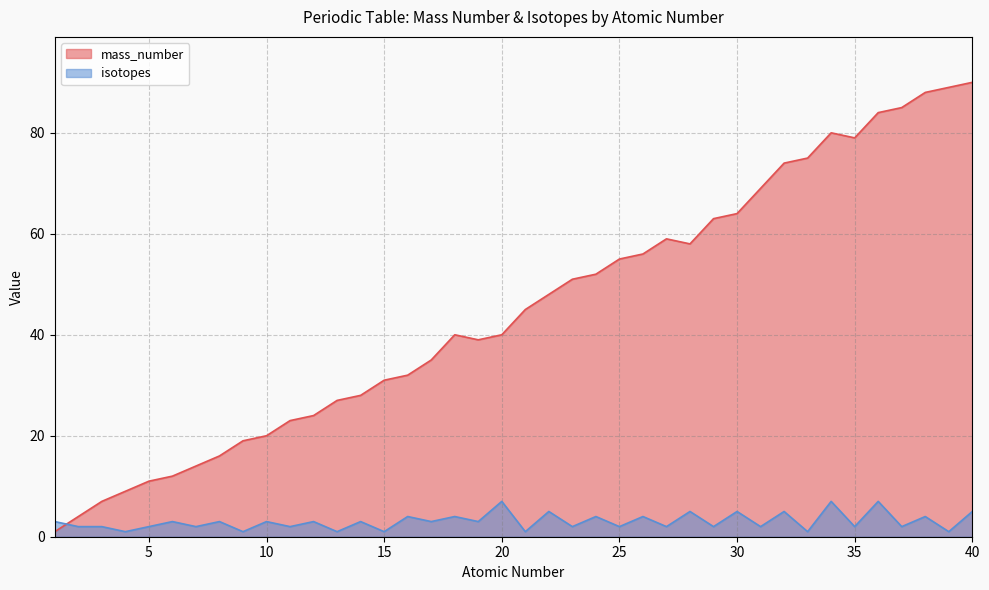

Which series has the widest spread of values?

mass_number